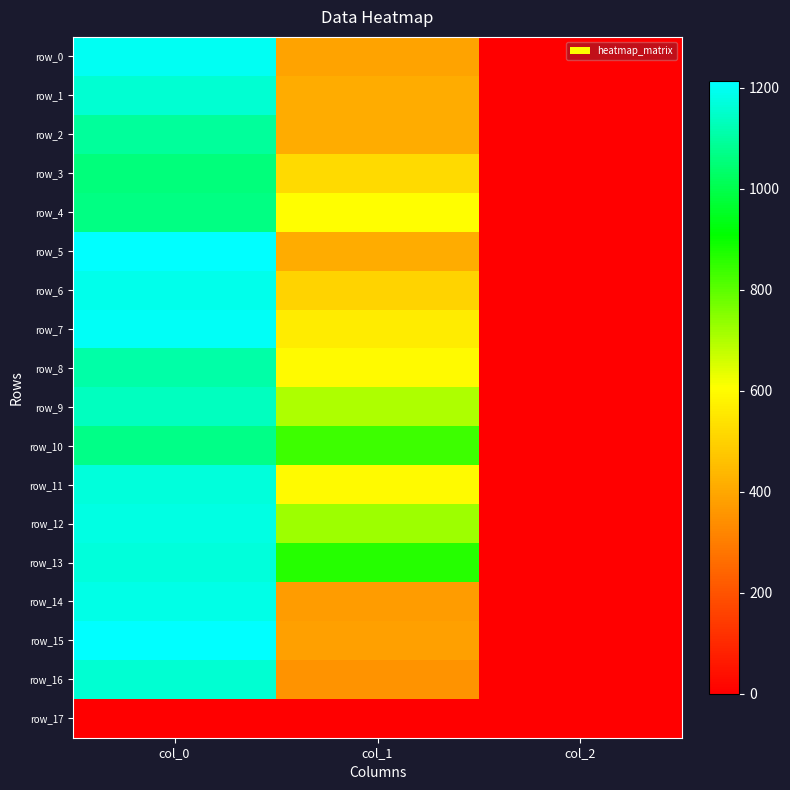

What is the spread (max minus min) of values at col_0?

1213.3